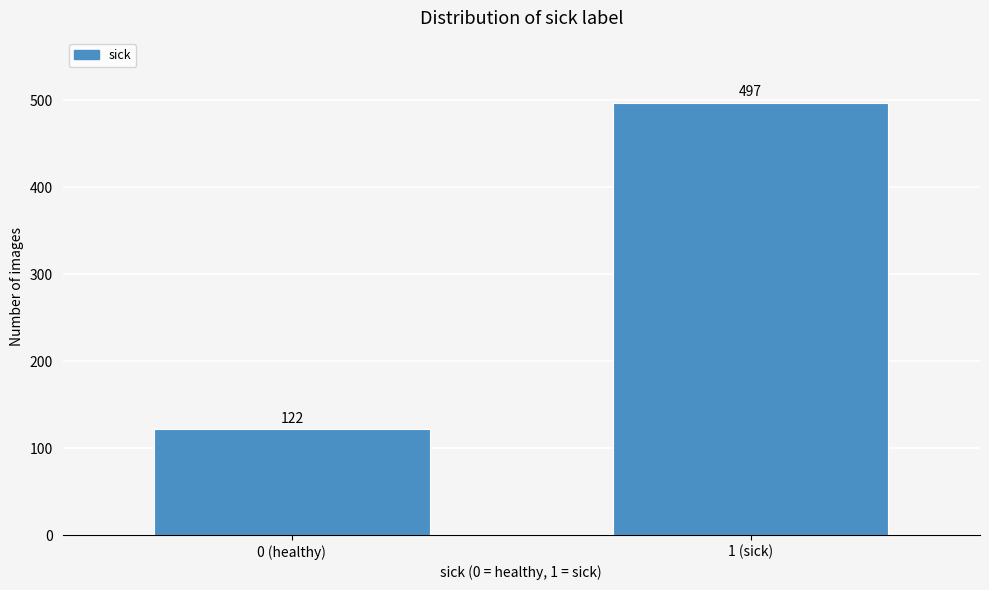

Reading right to left, extract all data points from this chart.

1 (sick)=497	0 (healthy)=122